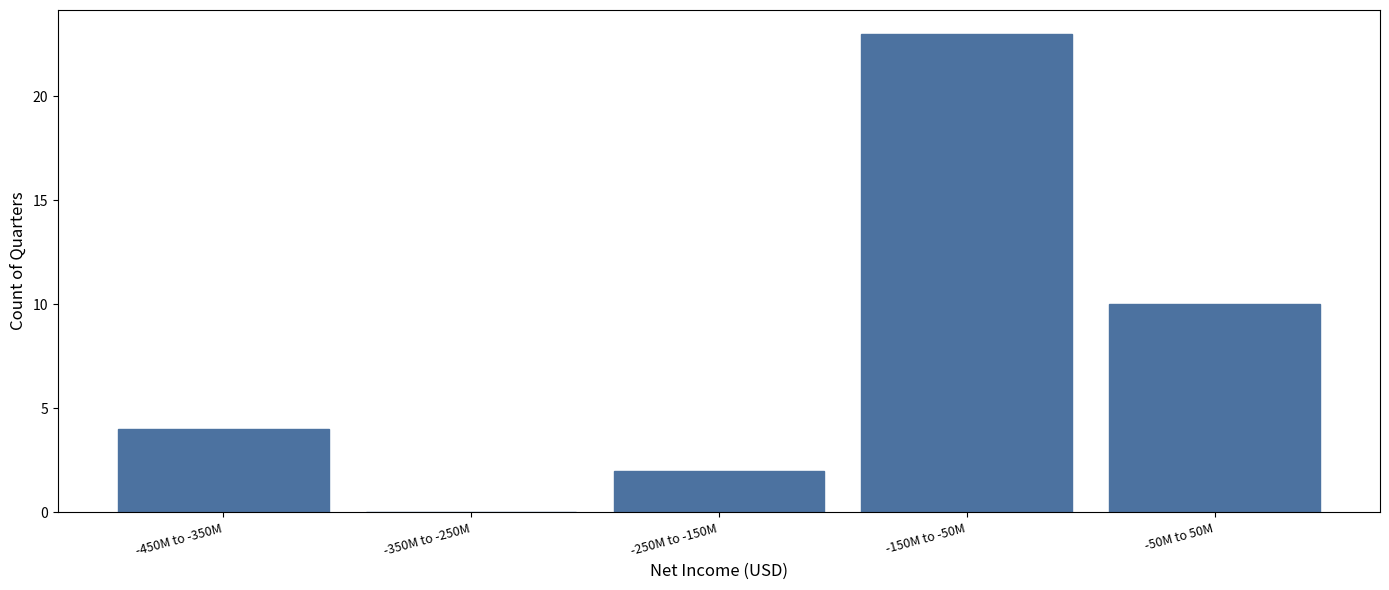

Reading left to right, list all the values displayed in this chart.

-450M to -350M=4	-350M to -250M=0	-250M to -150M=2	-150M to -50M=23	-50M to 50M=10